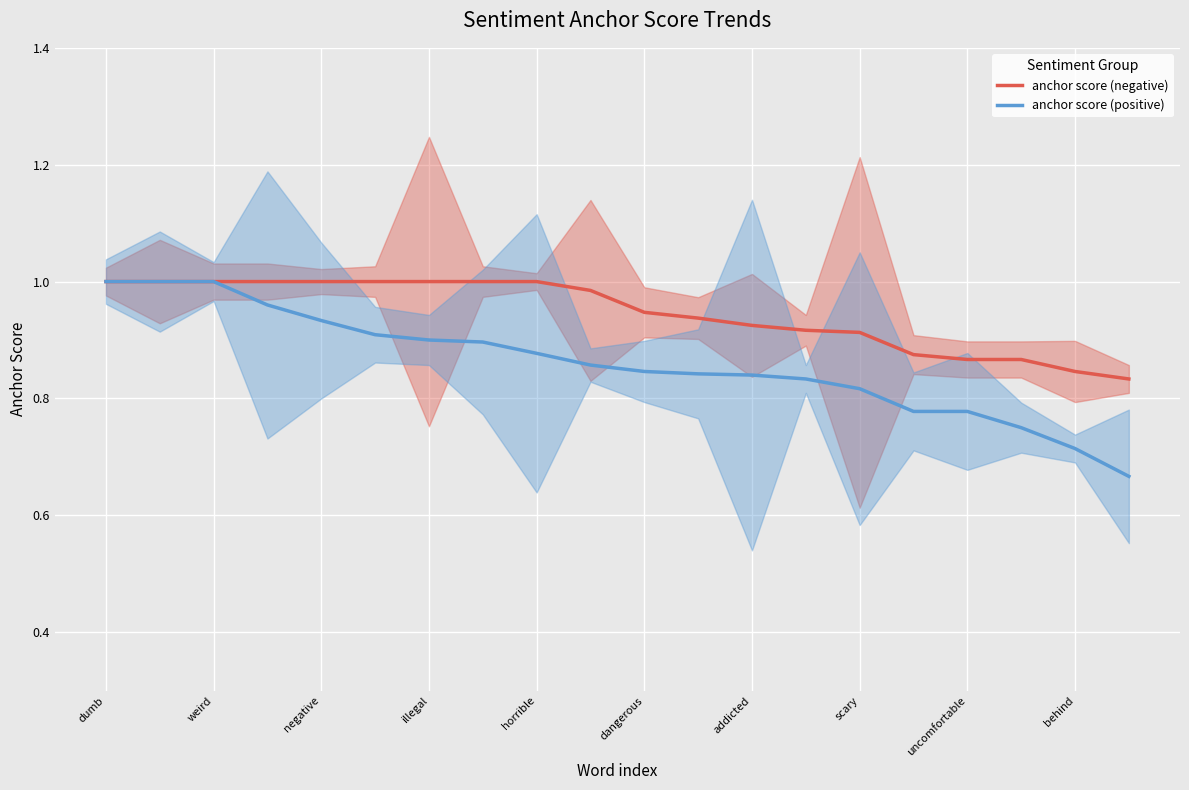

The anchor score (positive) series shows 0.4 at illegal. True or false?

False